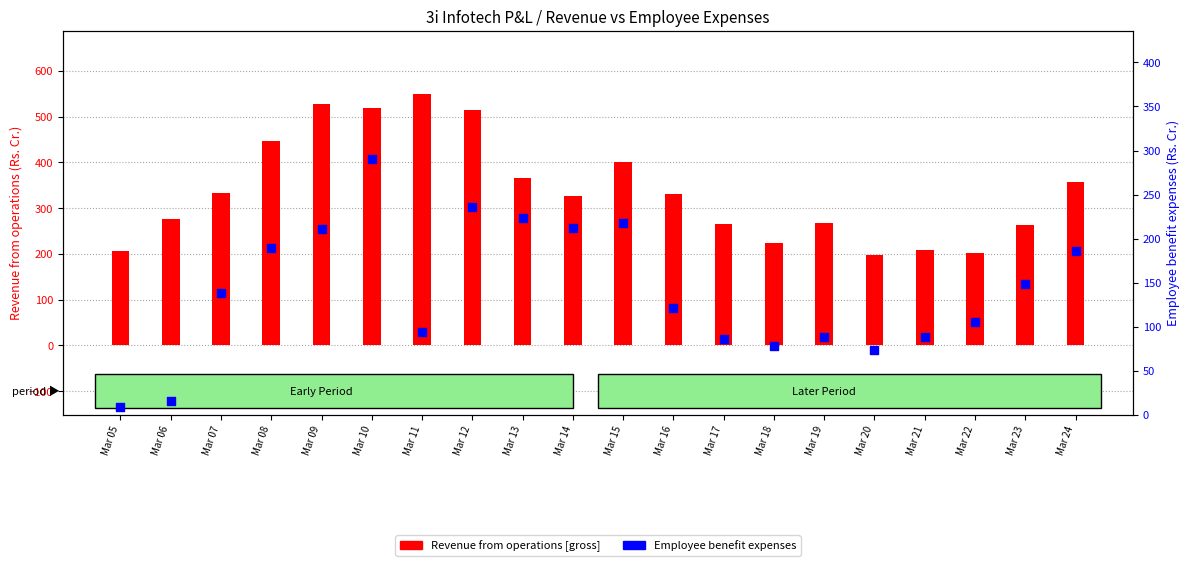

Which series has the largest total across all categories?

Revenue from operations [gross]